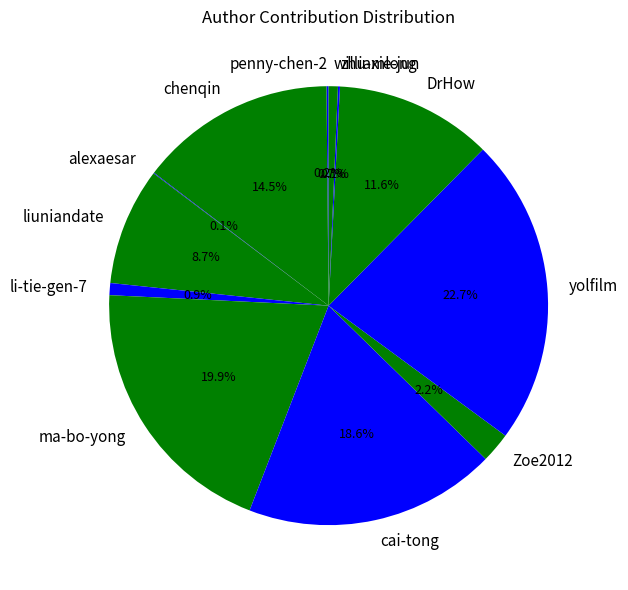

Does any single category account for the majority?

No